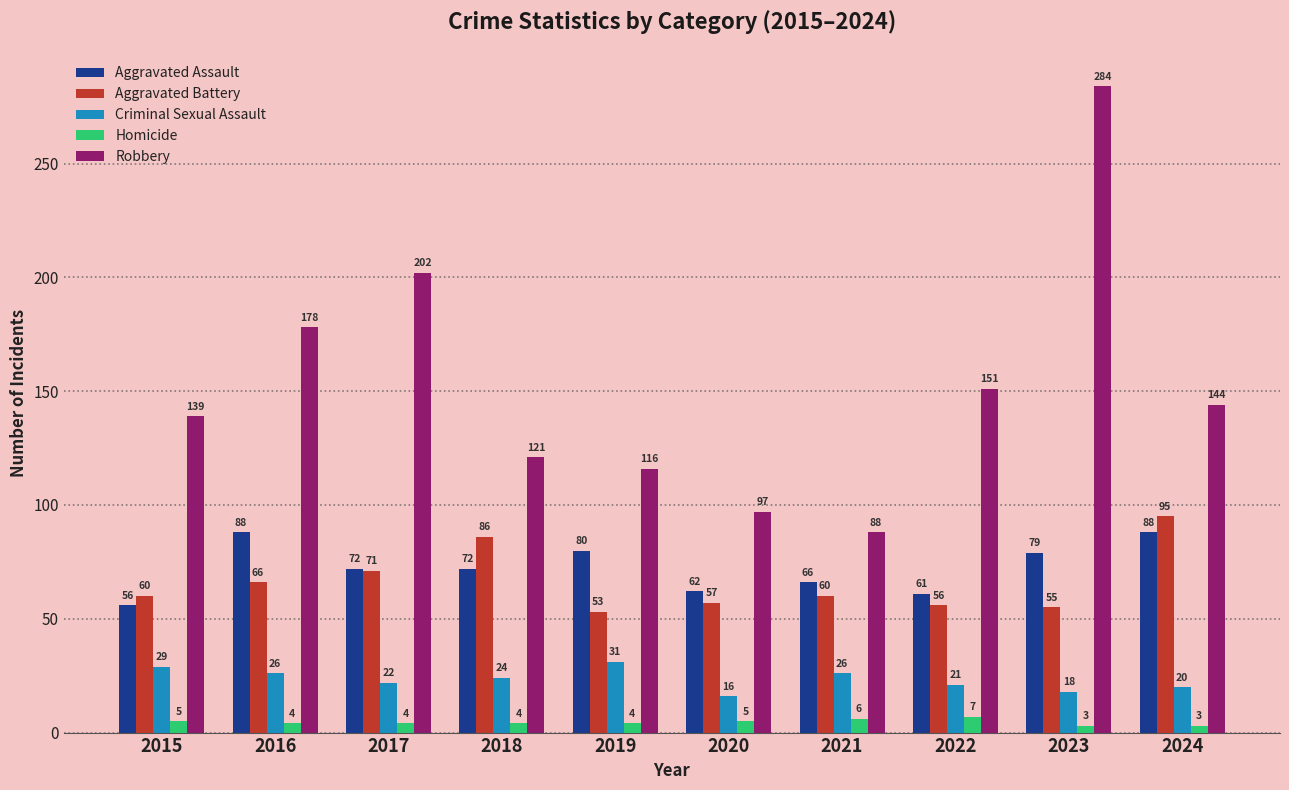

What is the difference between the highest and lowest values at 2021?

82